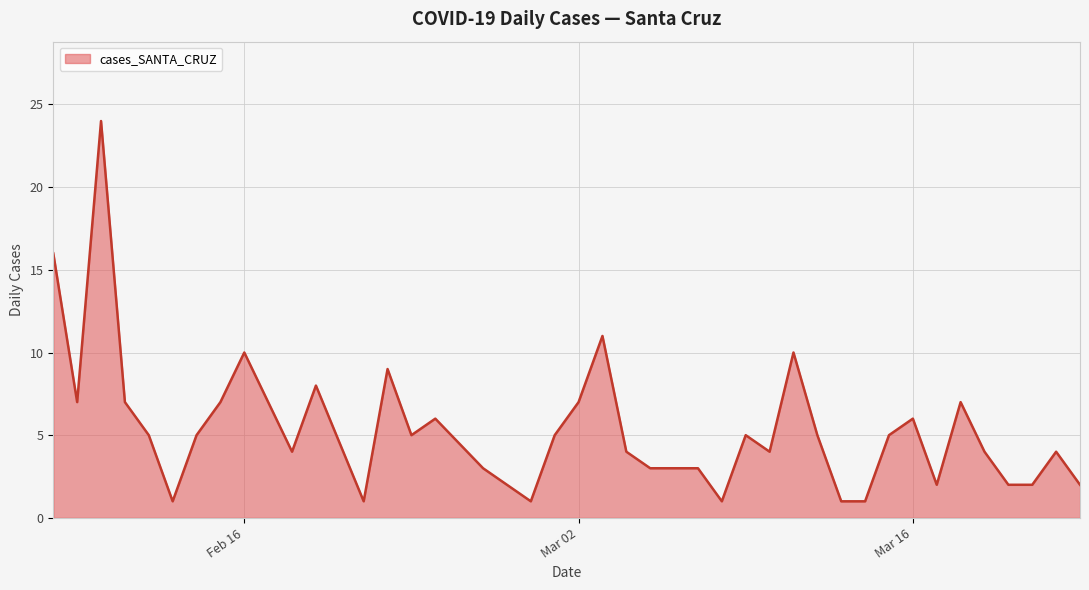

Does the chart display data point markers on the line(s)?

No